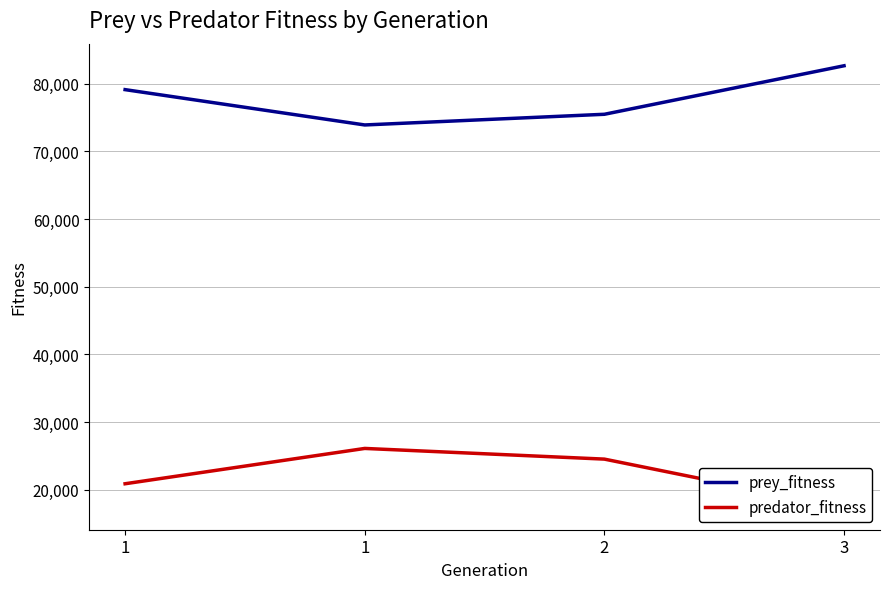

What is the sum of the prey_fitness values at 1 and 2?

149393